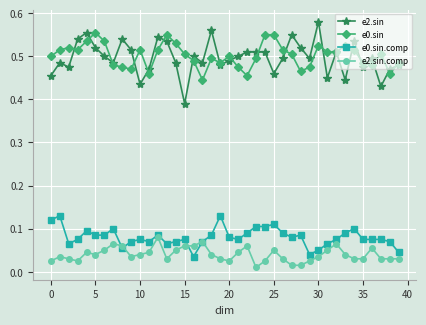

How many e2.sin values are between 0 and 1?

40